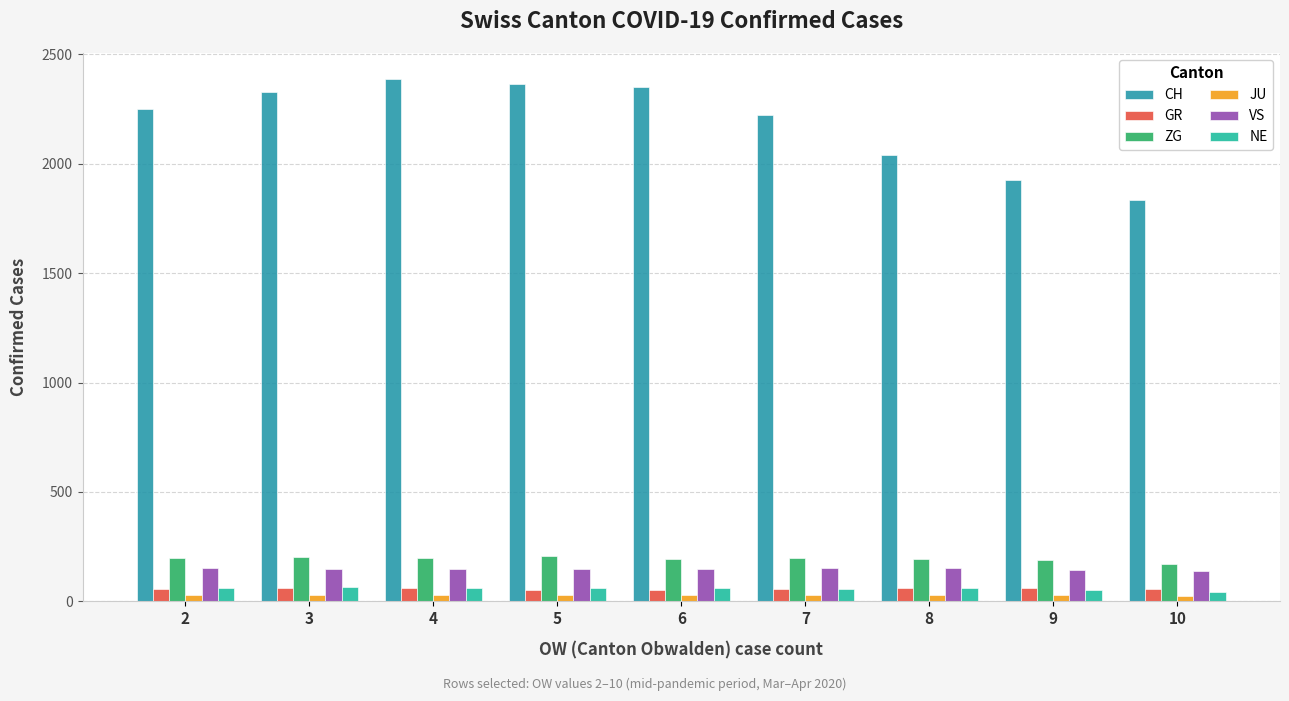

What is the average value of the VS series?

148